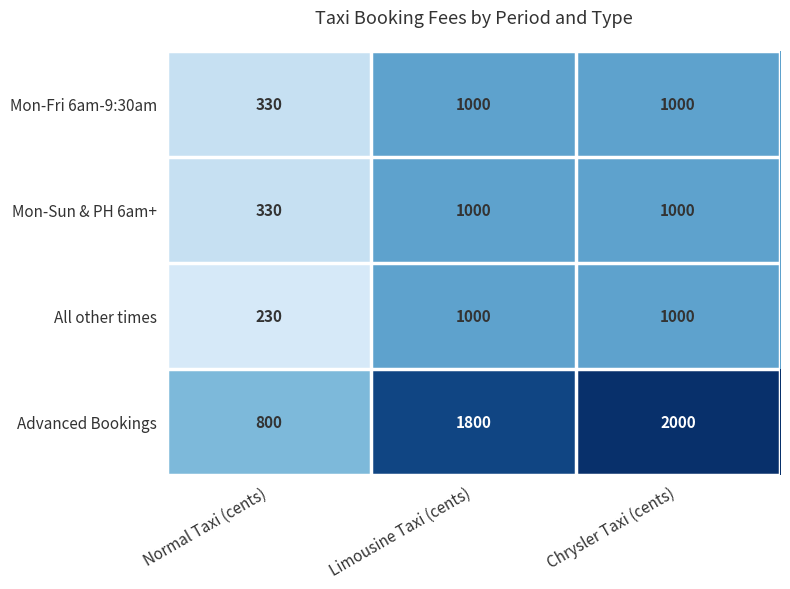

True or false: Advanced Bookings has a value of 458 at Limousine Taxi (cents).

False